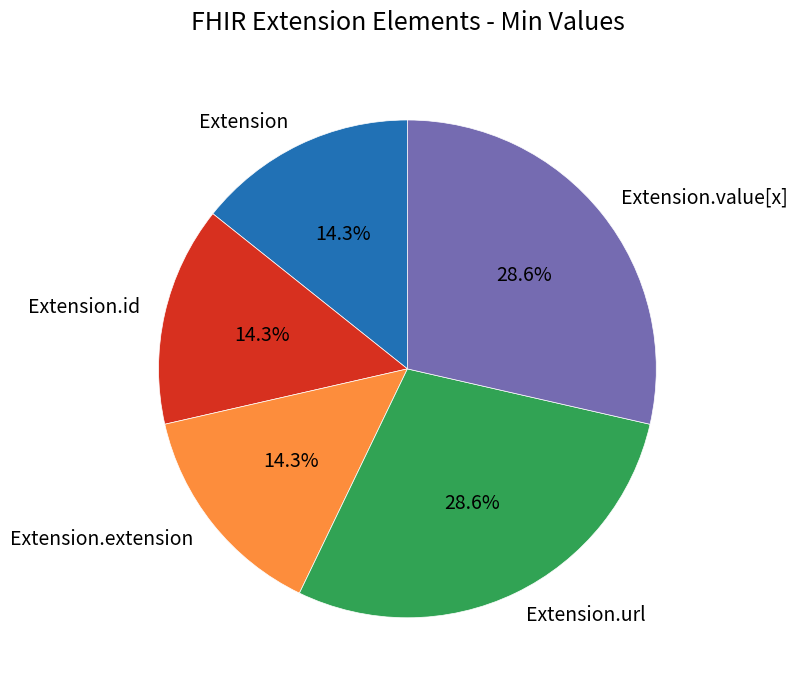

The Extension.value[x] slice represents 63% of the pie. True or false?

False